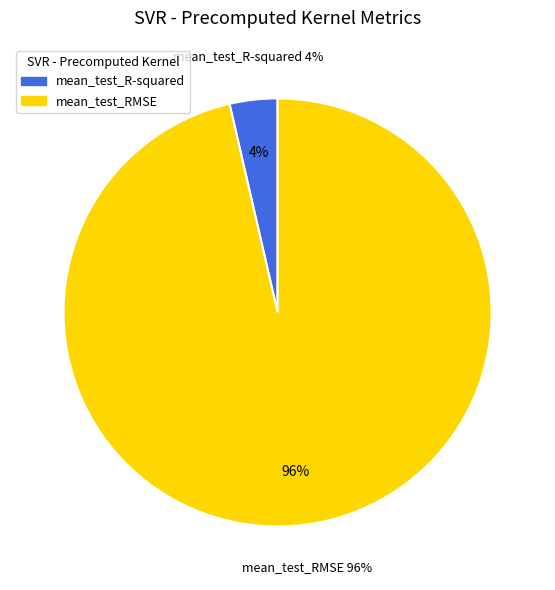

To the nearest percent, what portion does mean_test_R-squared represent?

4%